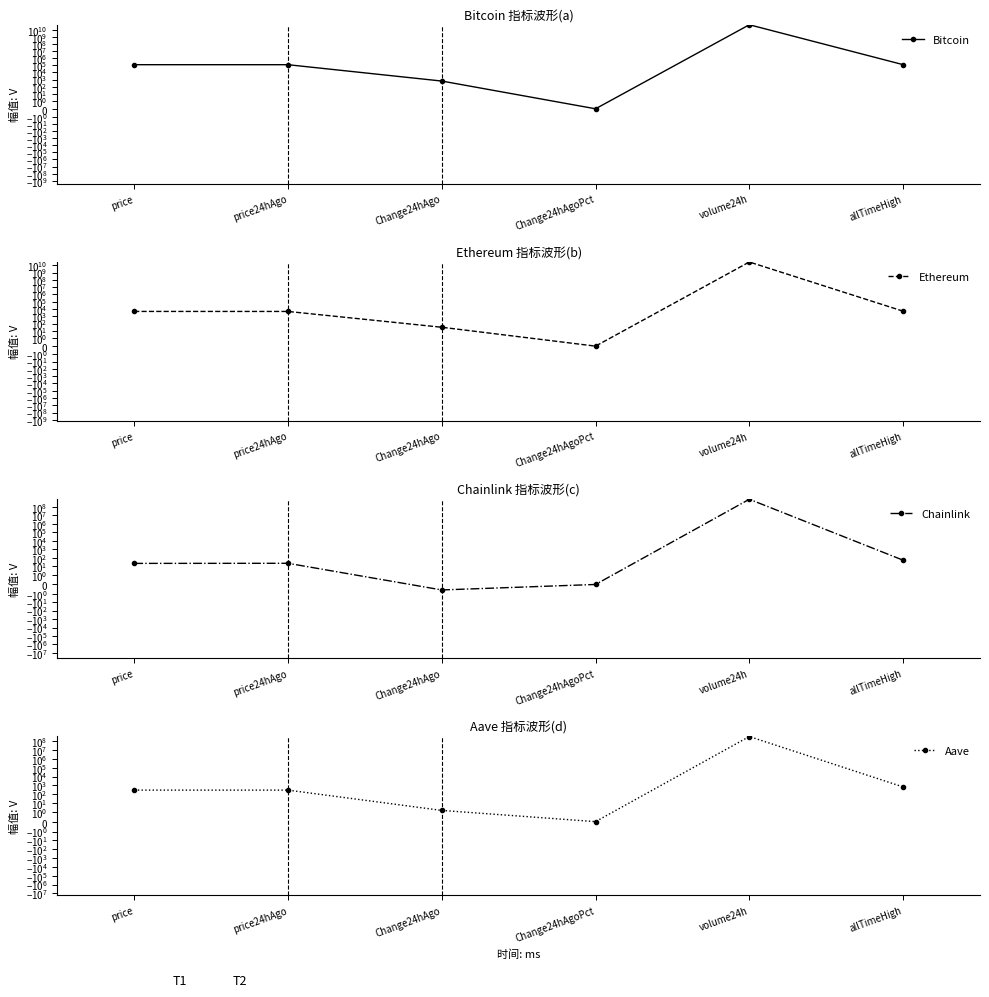

What are all the series names shown in the legend?

Bitcoin, Ethereum, Chainlink, Aave